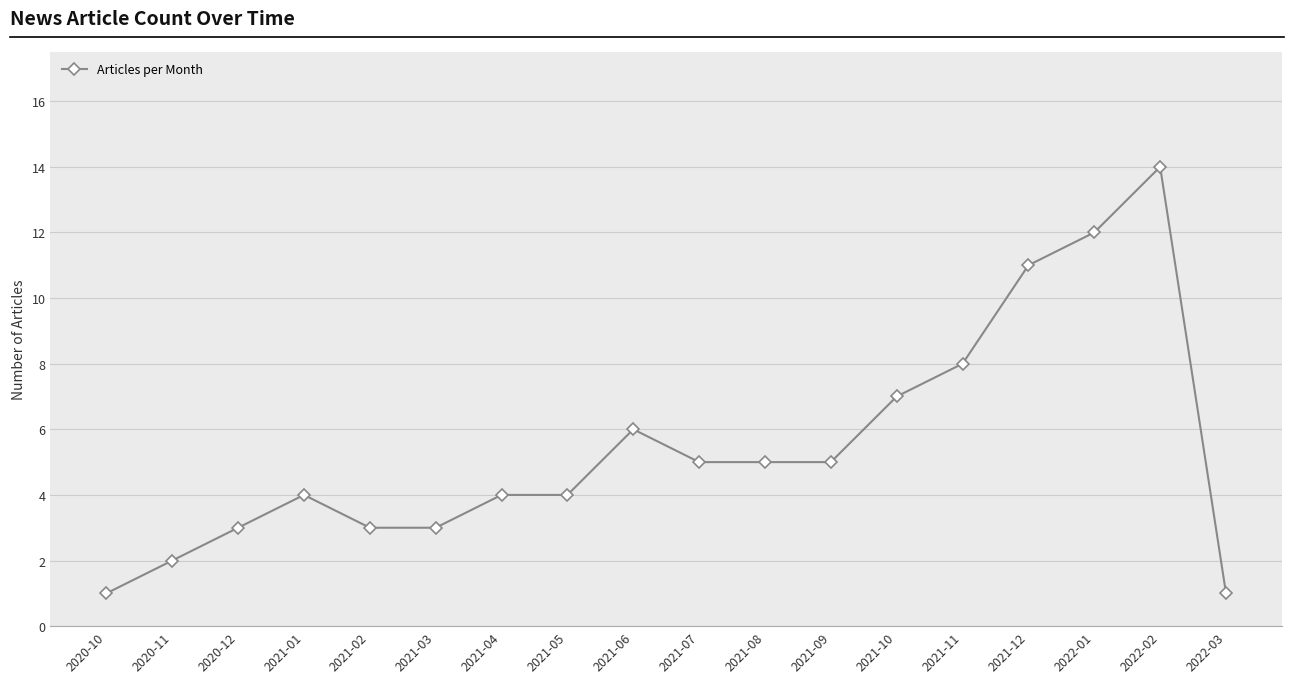

Which has a higher value, 2021-08 or 2021-03?

2021-08